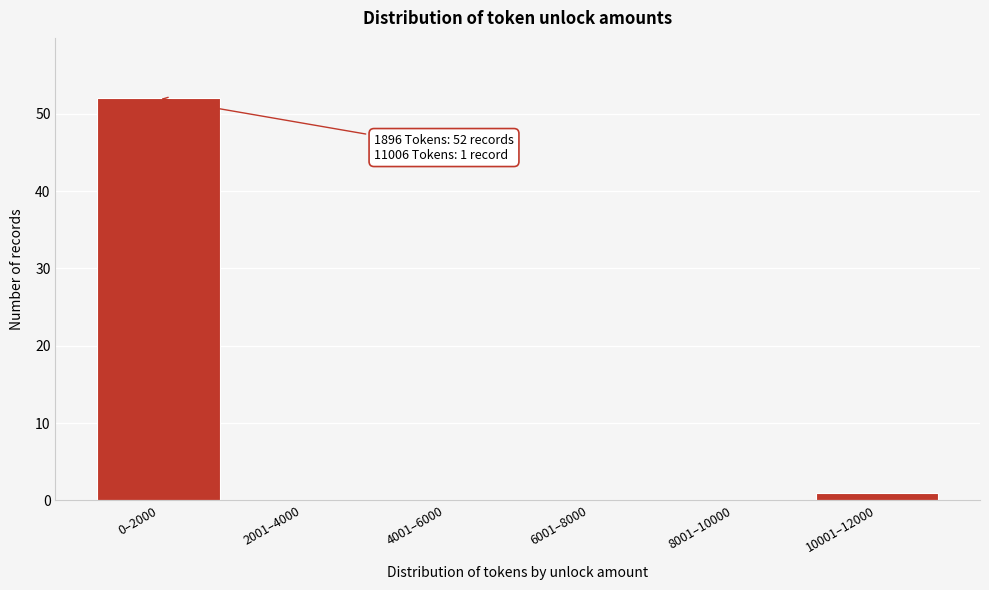

Reading left to right, what are all the values shown in this chart?

0–2000=52	2001–4000=0	4001–6000=0	6001–8000=0	8001–10000=0	10001–12000=1